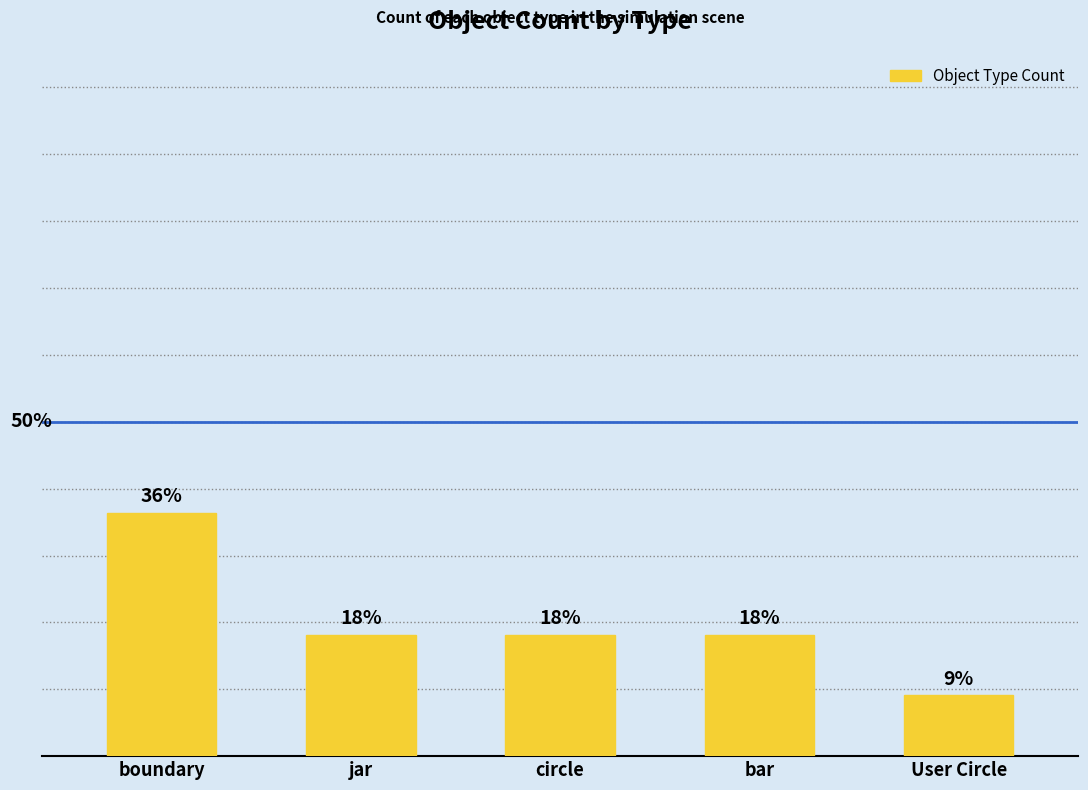

What is the average value?

0.2